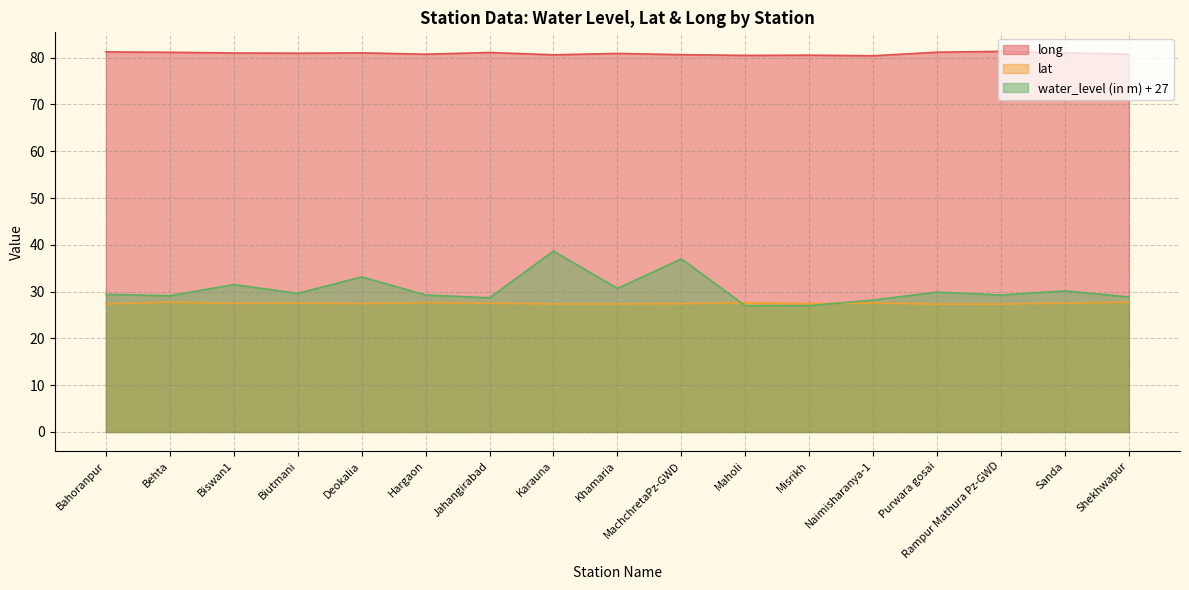

Is the value of long at Purwara gosai greater than the value of water_level (in m) at Rampur Mathura Pz-GWD?

Yes